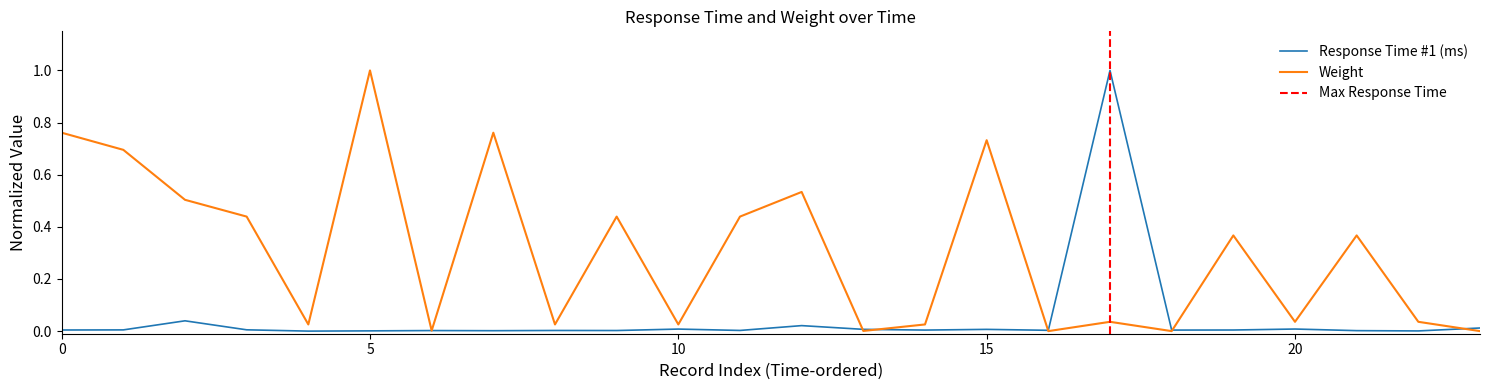

What is the maximum value for Weight?

1.0